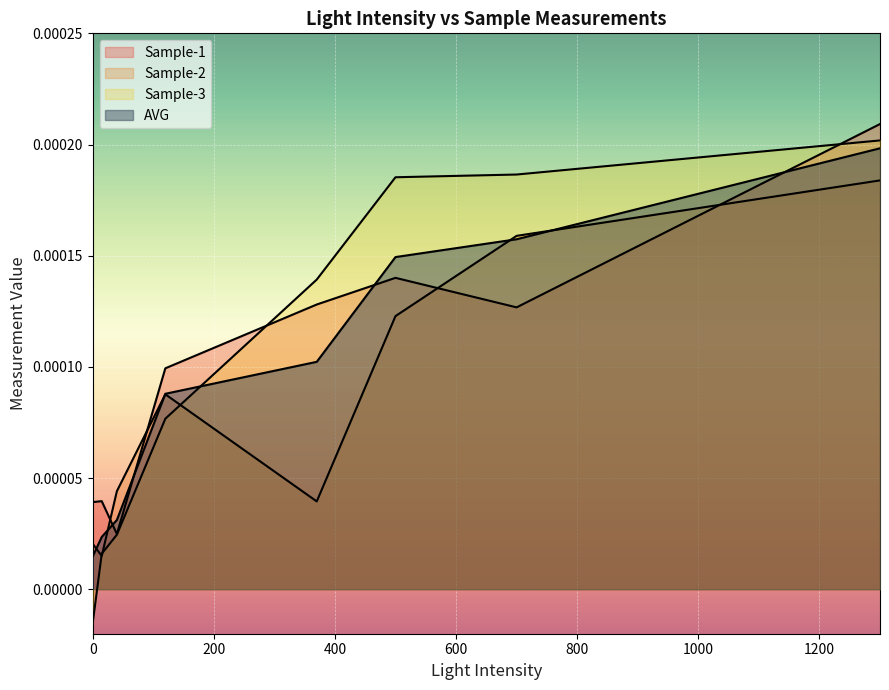

Which has a higher value, 1300 or 700?

1300